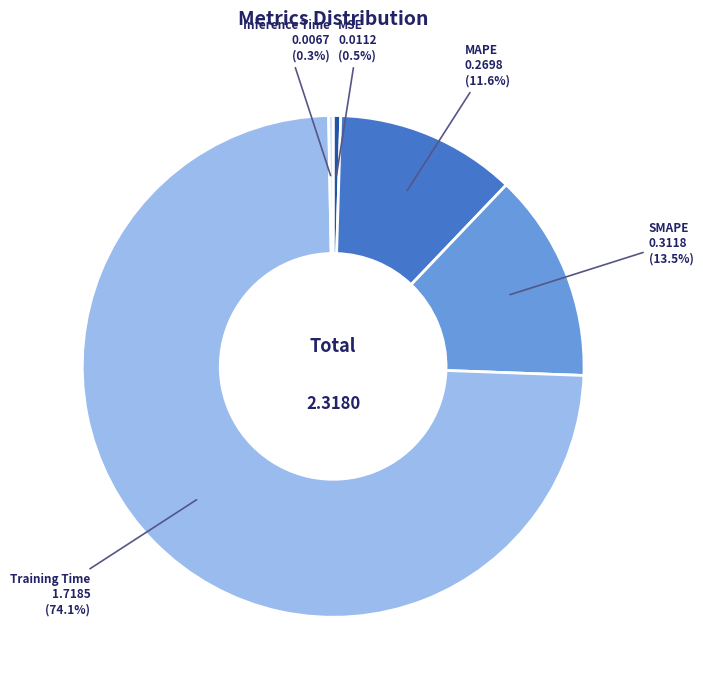

Which category has the biggest portion of the pie?

Training Time